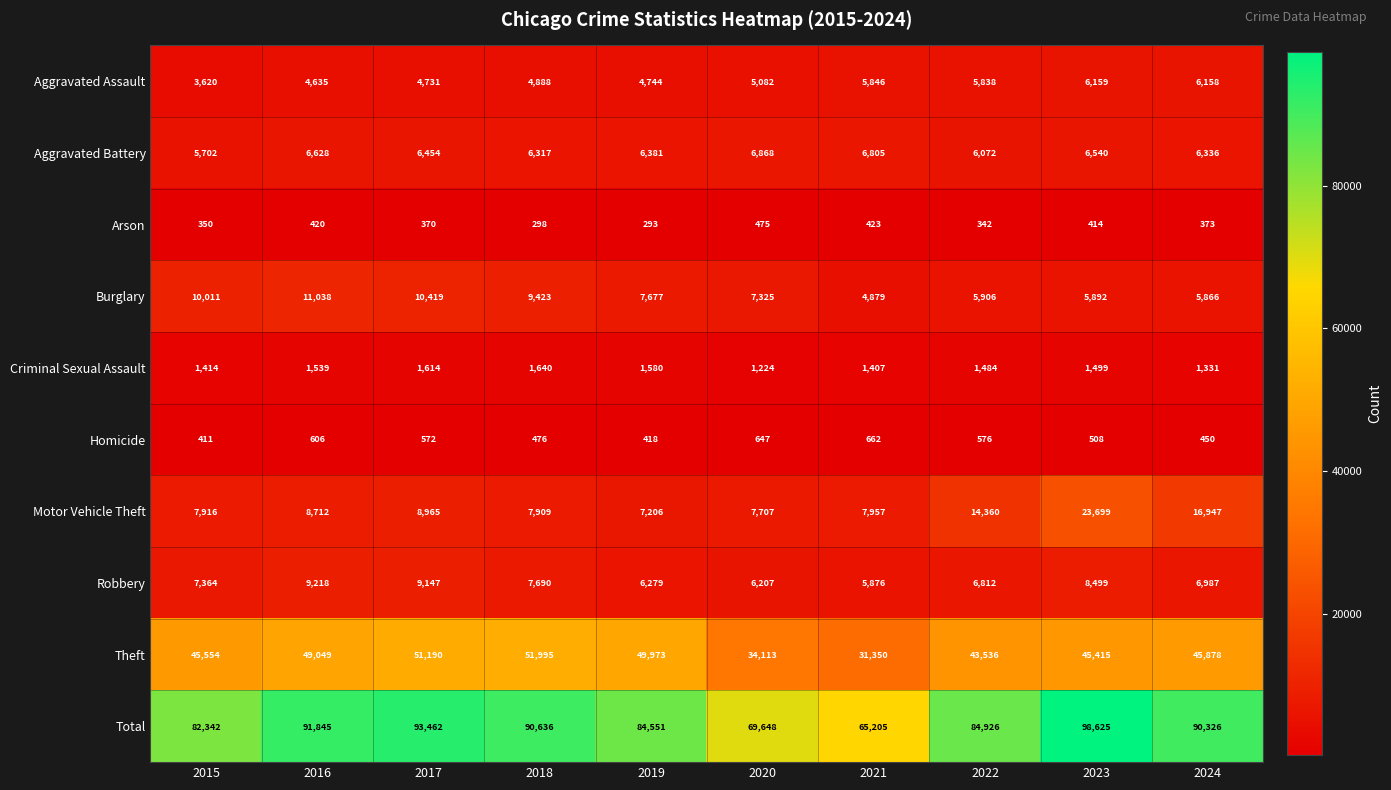

Which category has the lowest value across all series?

2019